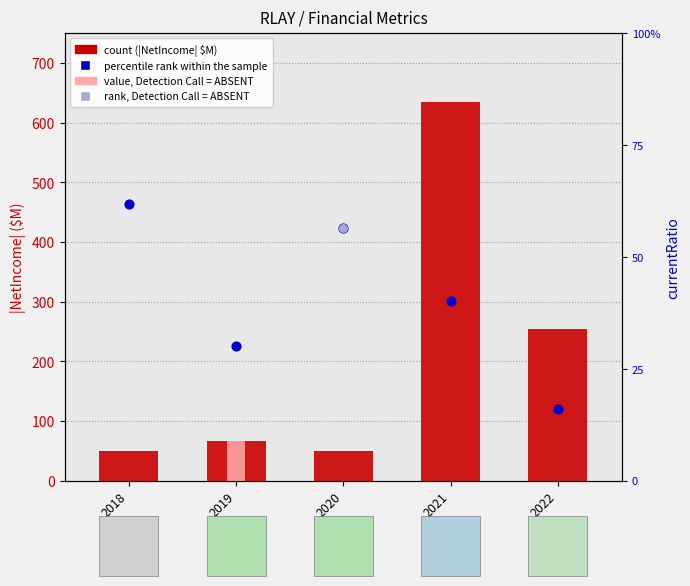

At how many categories does at least one series exceed 436?

1